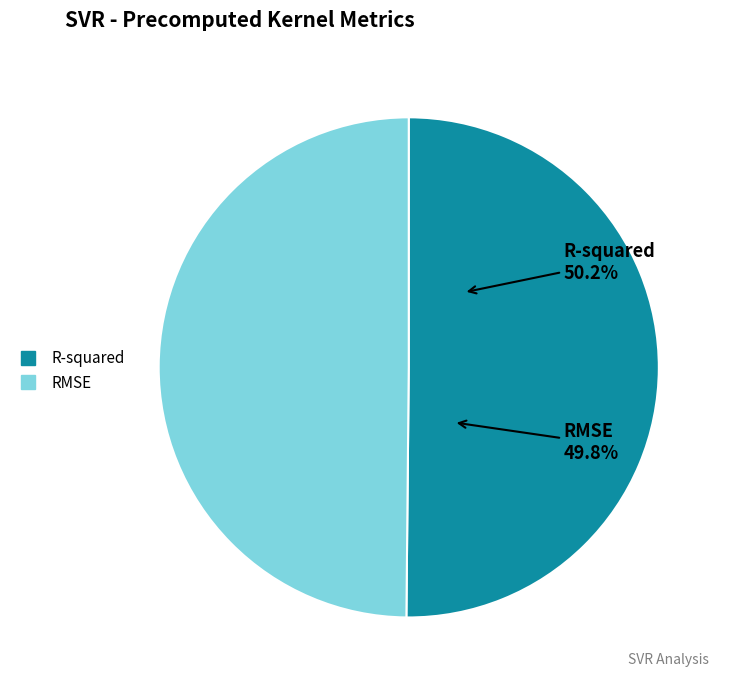

Does any single category account for the majority?

Yes